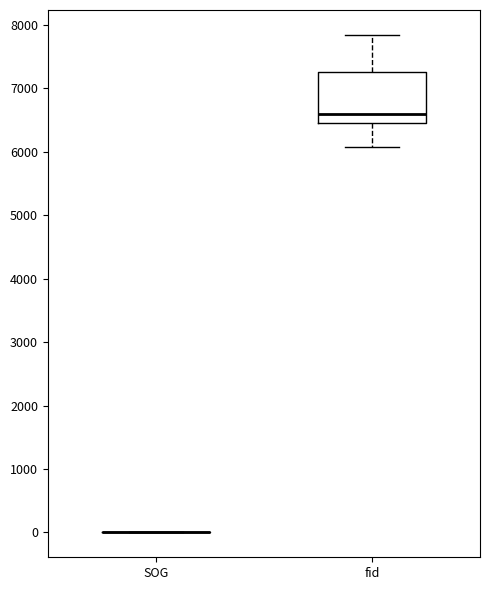

Comparing the boxes themselves (not the whiskers), which one is the tallest?

fid